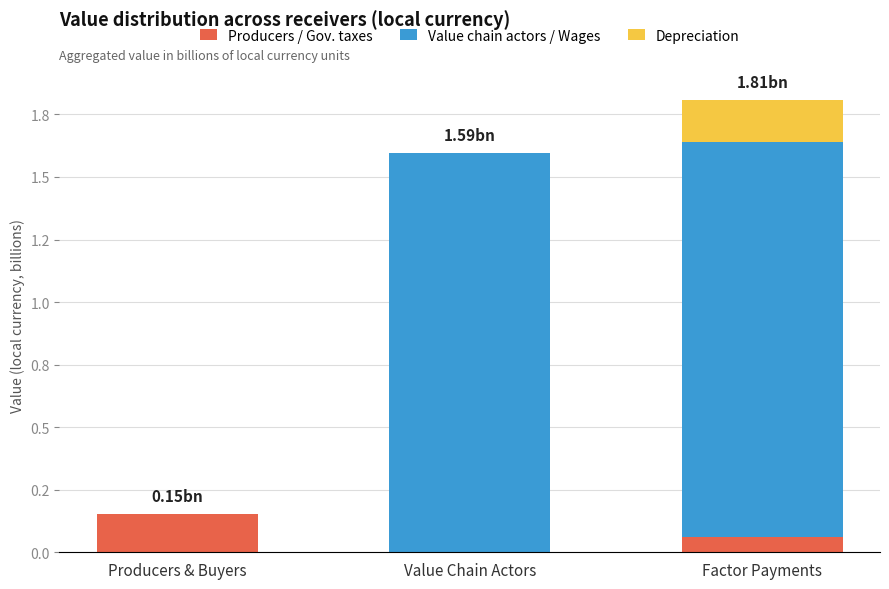

What is the label of the 2nd bar from the right?

Value Chain Actors